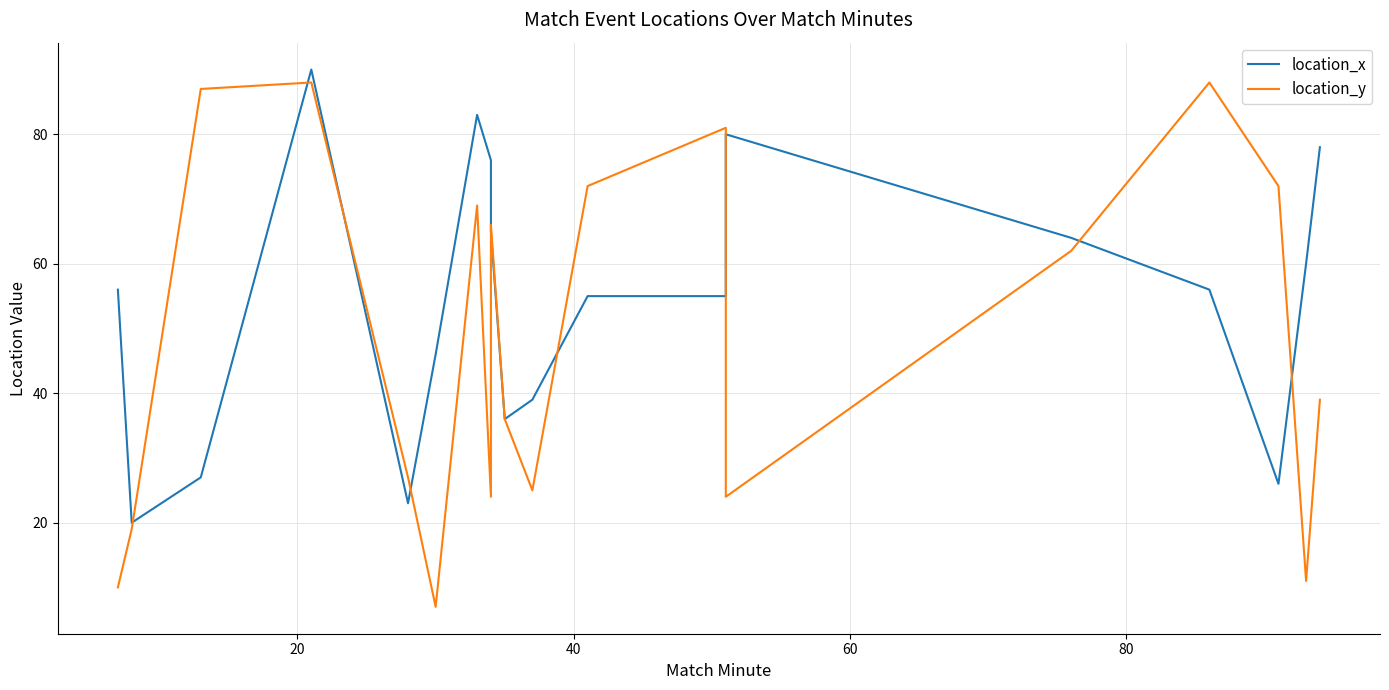

What is the difference between the maximum and minimum values in the location_y series?

81